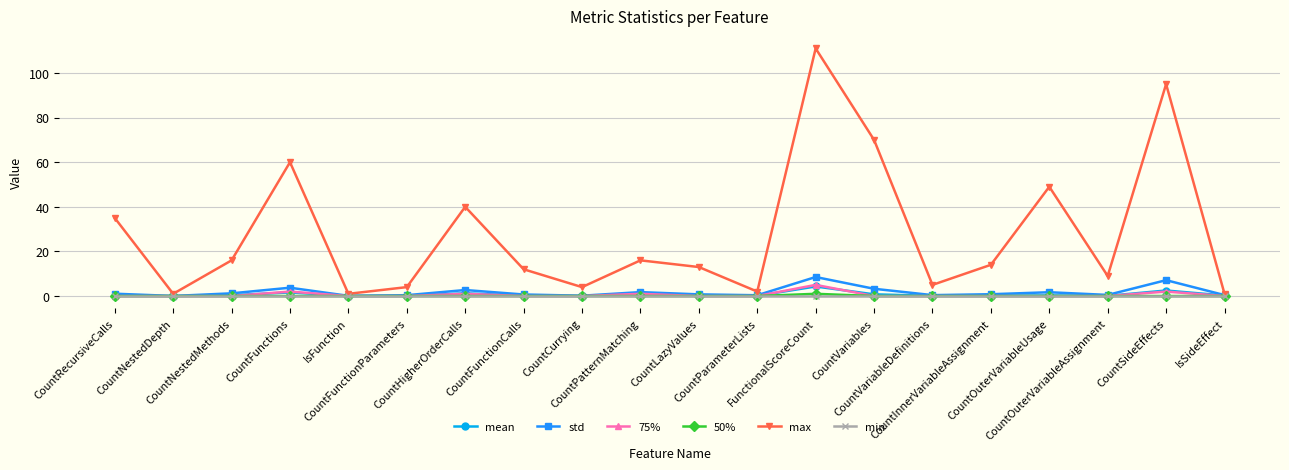

What are all the series names shown in the legend?

mean, std, 75%, 50%, max, min